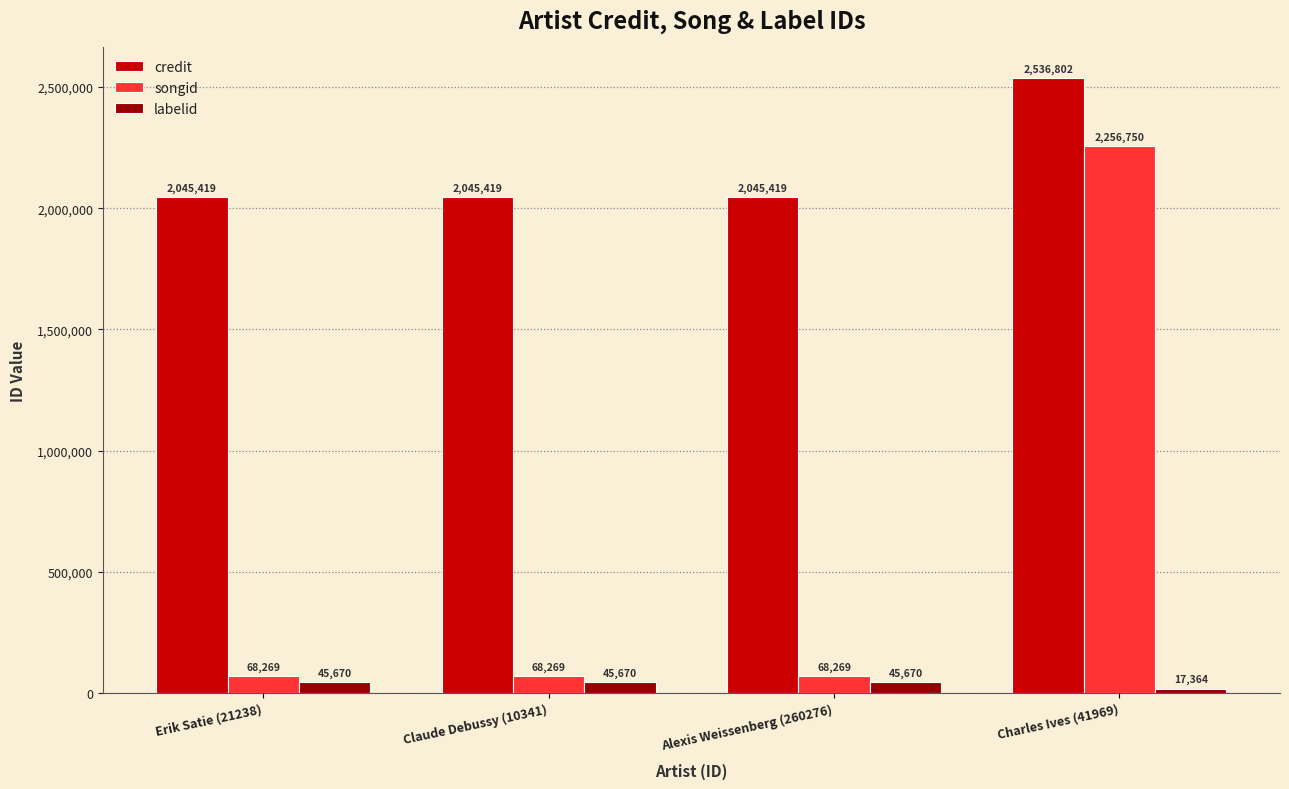

List the series in order of their peak value, highest first.

credit, songid, labelid